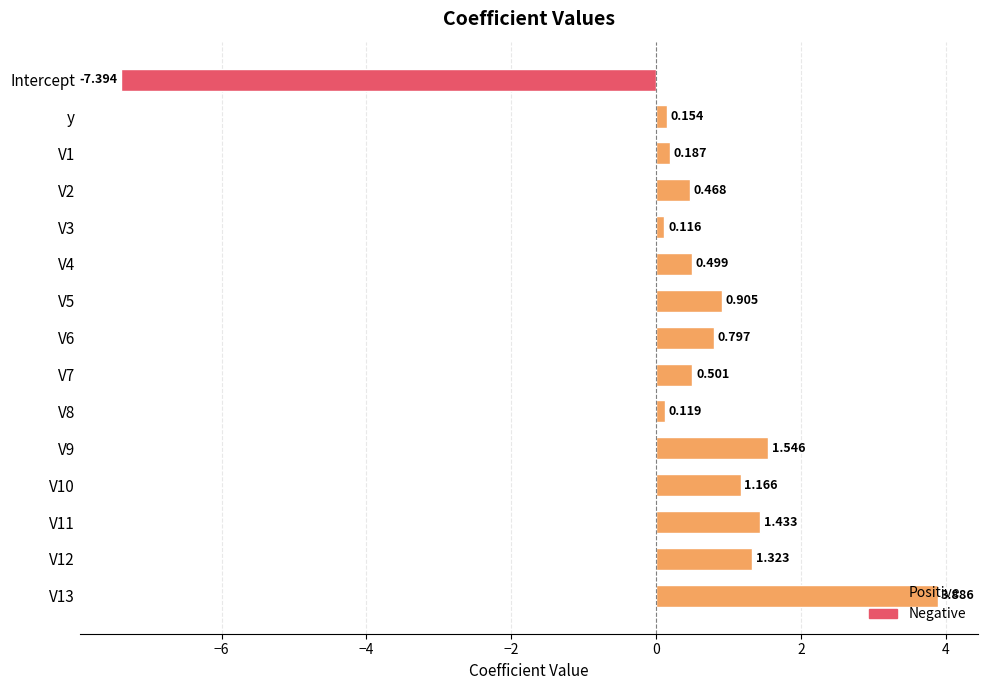

What is the label of the 1st bar from the top?

Intercept